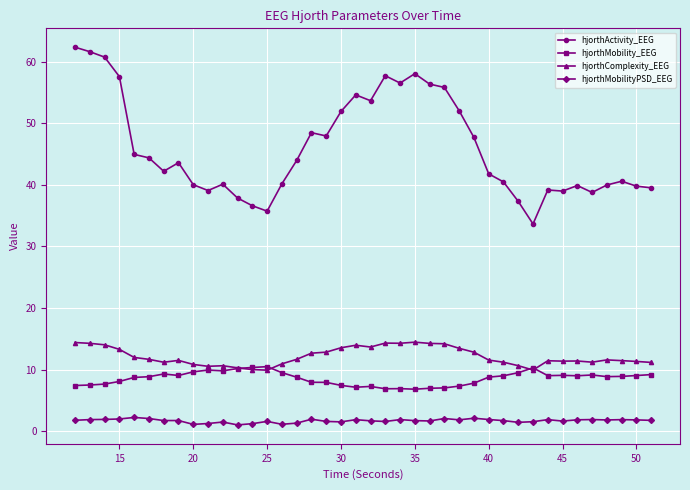

How many data points does each series have?

40